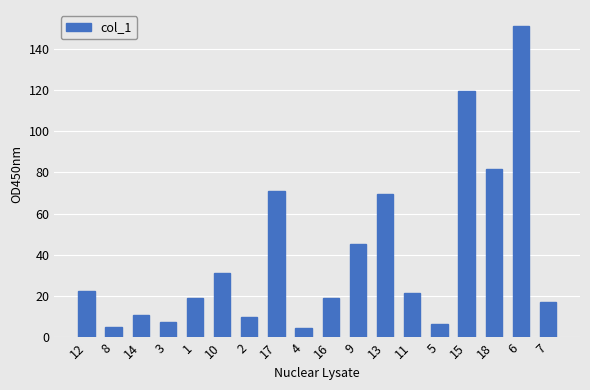

Is it true that the value at 5 is 6.4?

True